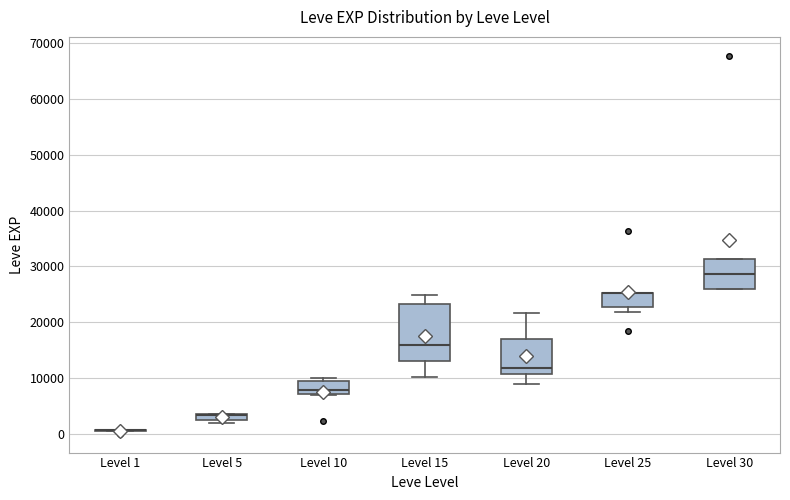

Where does the median line of the box for Level 15 sit on the y-axis? The values are not printed on the chart, so give them approximately, as read against the axis.

16000